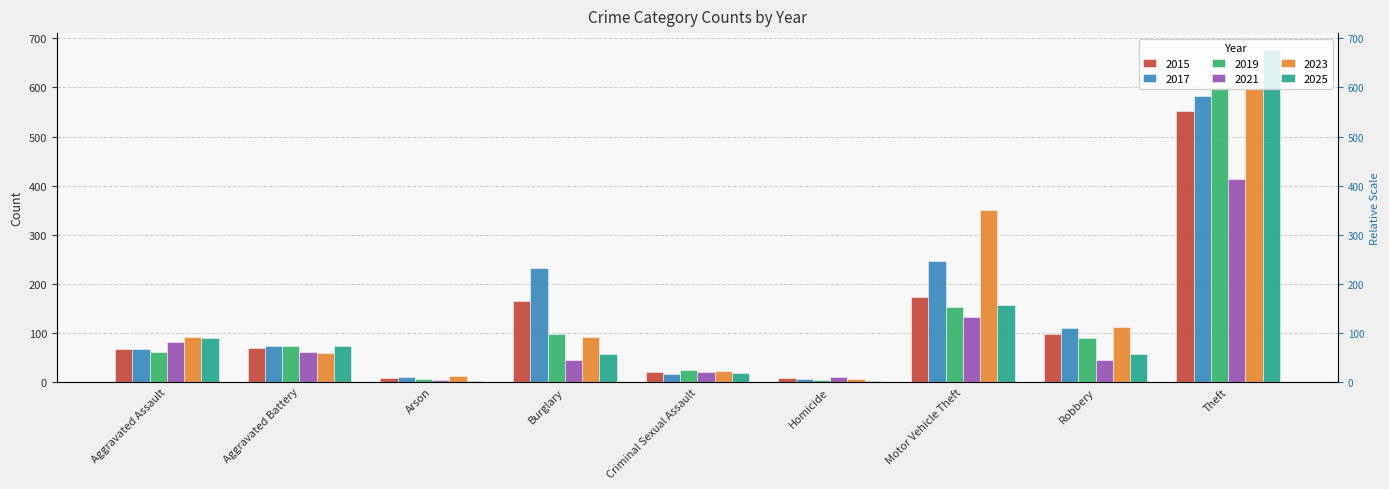

What is the difference between the 2025 values at Aggravated Battery and Motor Vehicle Theft?

85